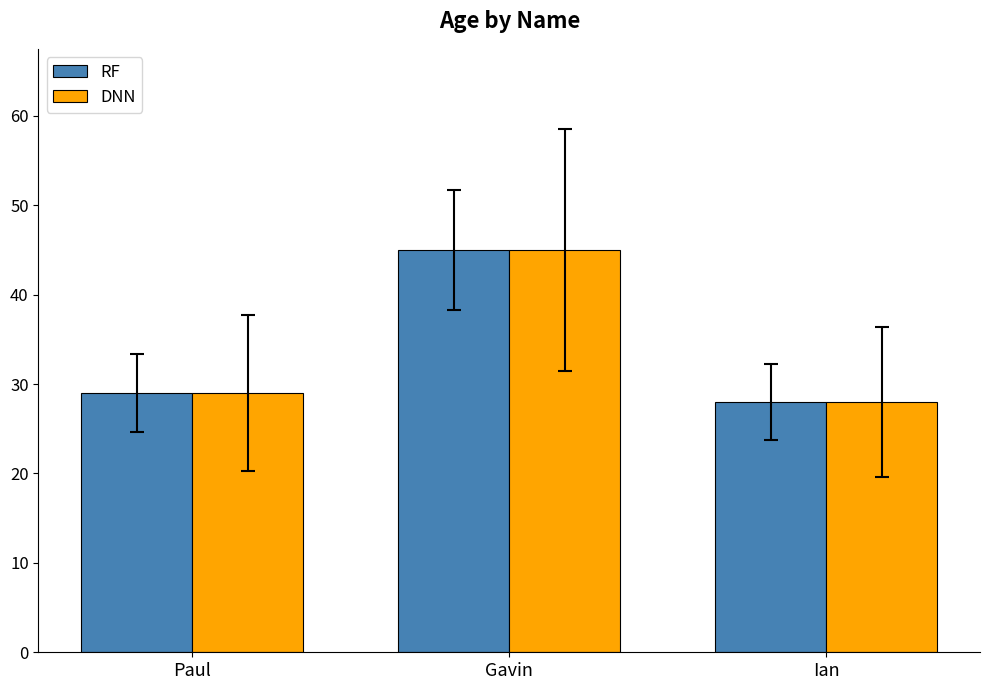

What is the sum of all DNN values?

102